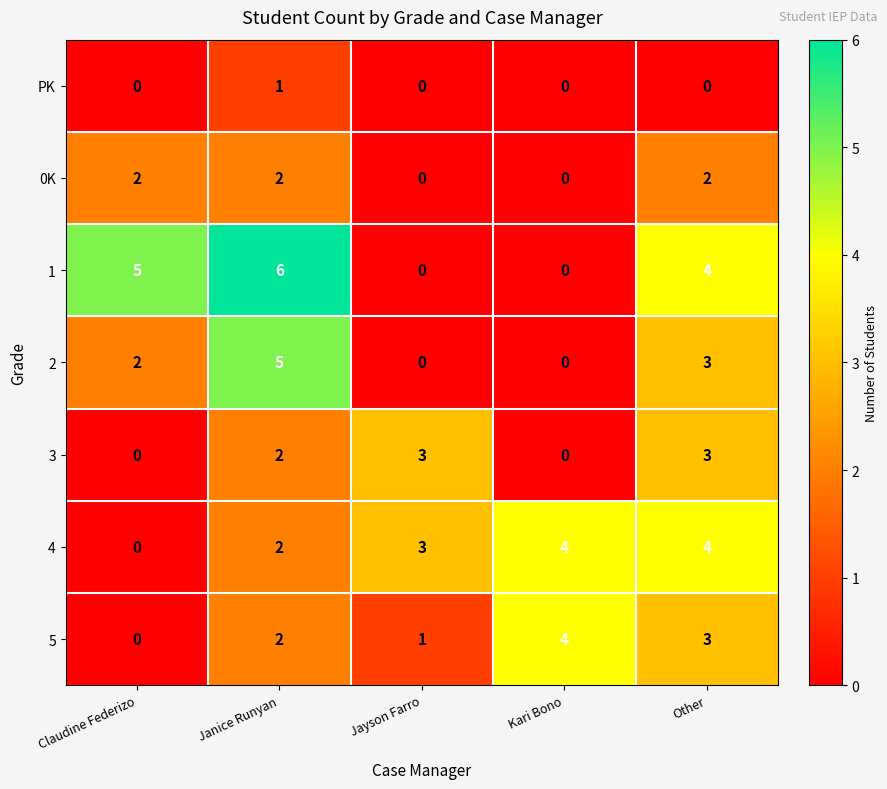

How many 3 values are between 0 and 3?

5